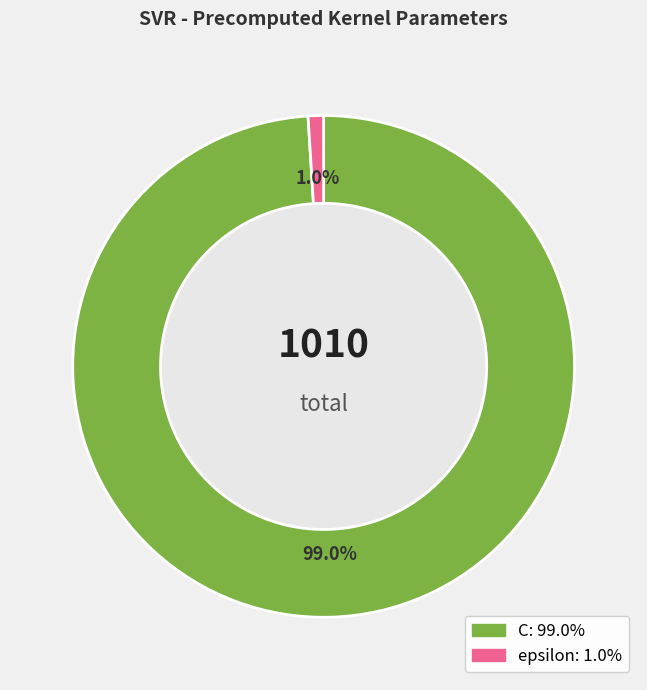

Does C account for over 50% of the chart?

Yes